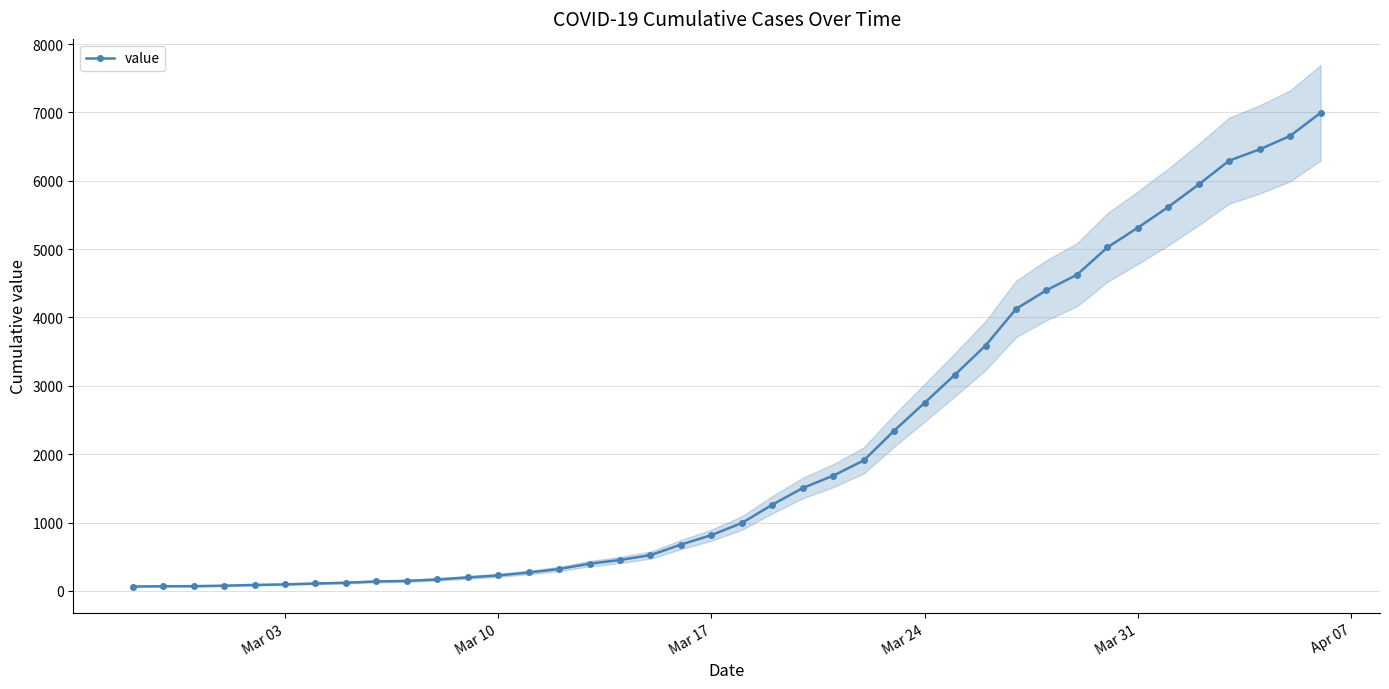

What is the highest value of the value series?

6995